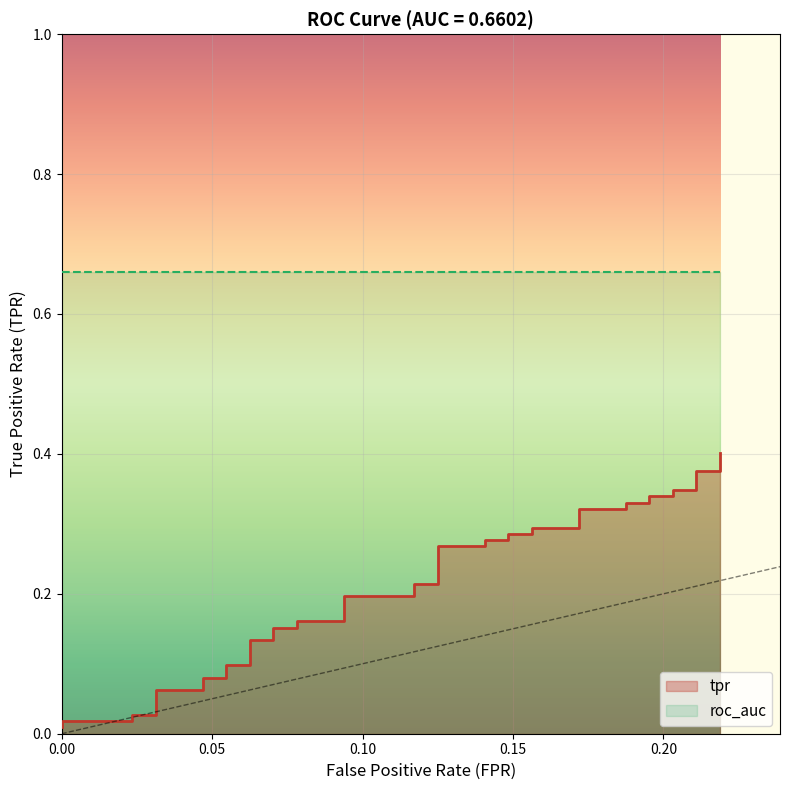

Reading left to right, what are all the values shown in this chart?

0.0	0.0	0.0	0.0	0.0	0.1	0.1	0.1	0.1	0.1	0.1	0.1	0.1	0.2	0.2	0.2	0.2	0.2	0.2	0.2	0.2	0.3	0.3	0.3	0.3	0.3	0.3	0.3	0.3	0.3	0.3	0.3	0.3	0.3	0.3	0.3	0.3	0.4	0.4	0.4